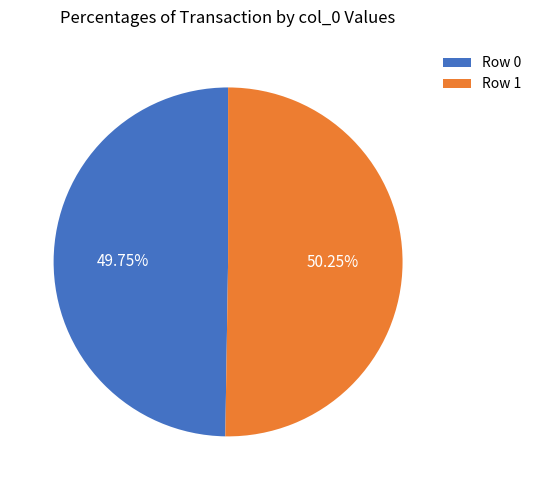

Between Row 0 and Row 1, which is larger?

Row 1